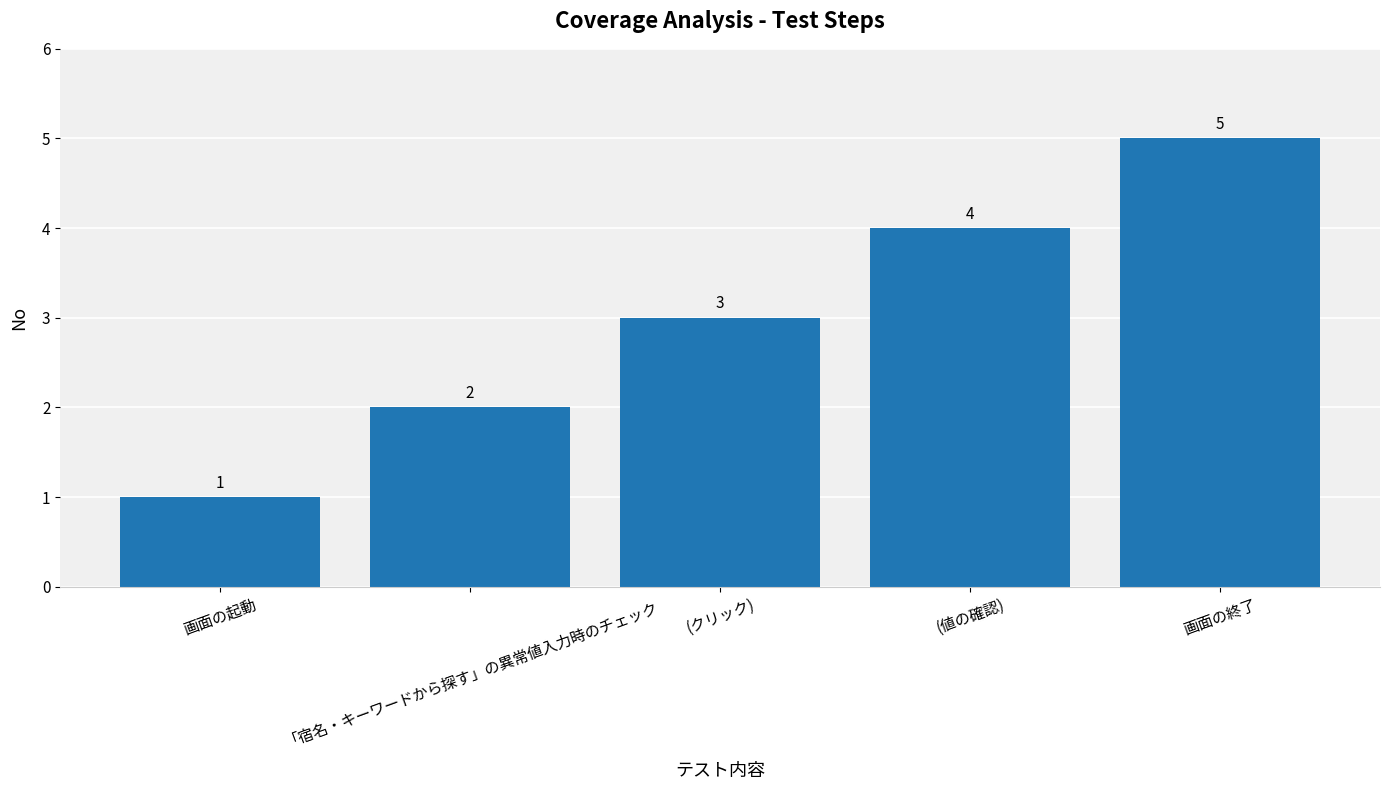

What position from the left is (クリック)?

3